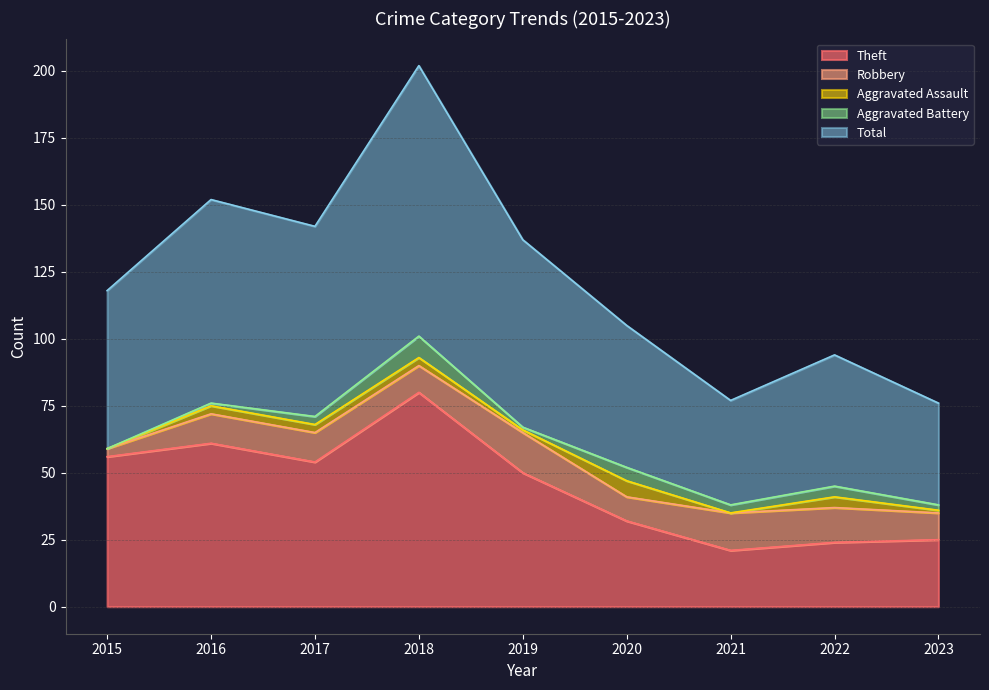

Which category has the highest value across all series?

2018